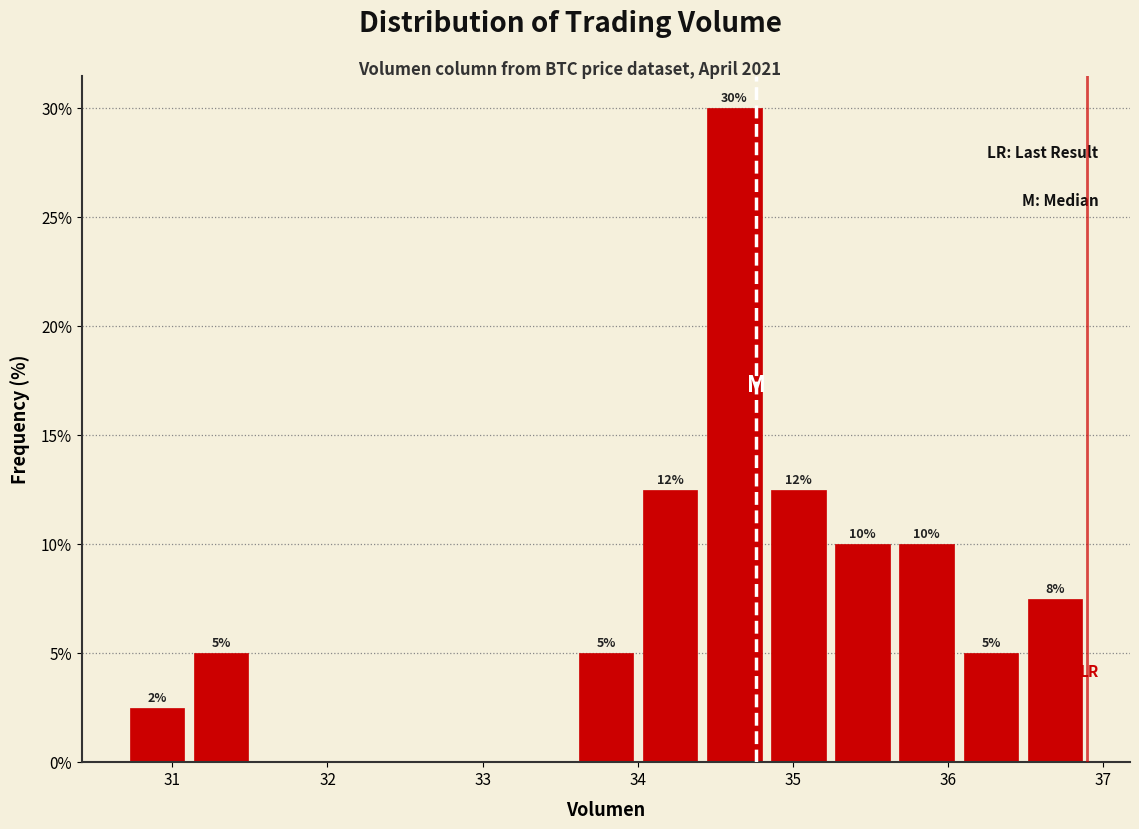

Over which range of the x-axis is the bar tallest?

34.4 to 34.8